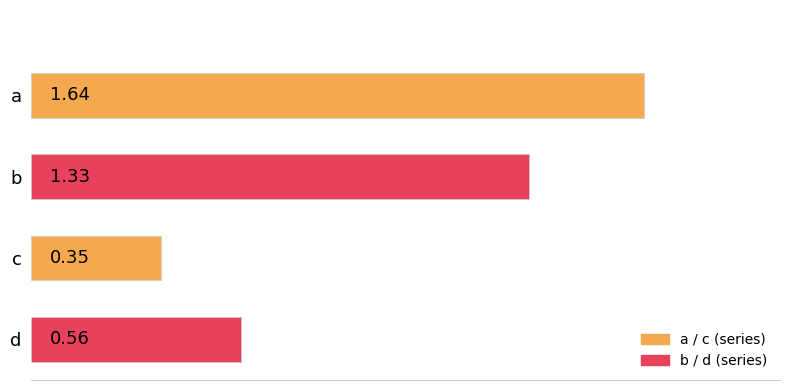

How many values exceed 1?

2